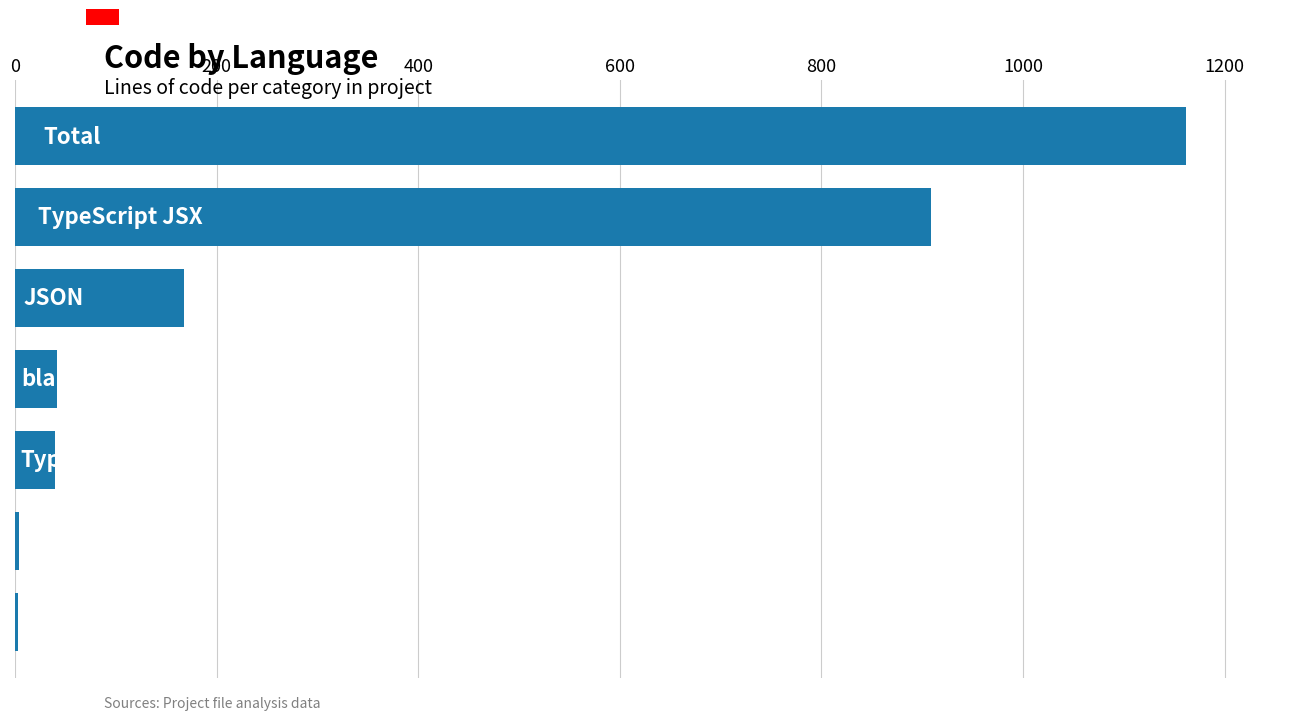

What is the maximum value shown in the chart?

1162